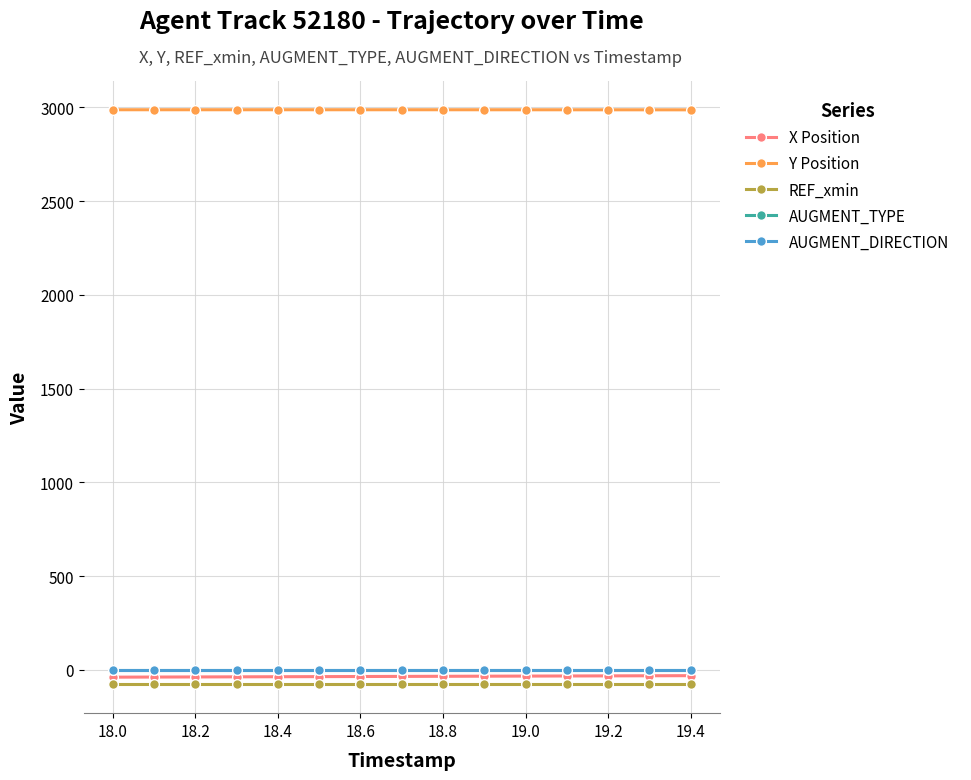

What is the maximum value shown in the chart?

2987.1